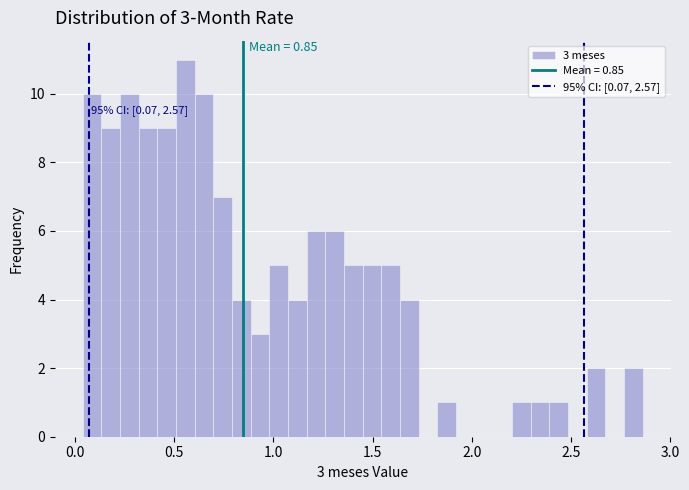

Around what value on the x-axis is the tallest bar? Give the approximate position of its centre, as read against the axis.

0.55